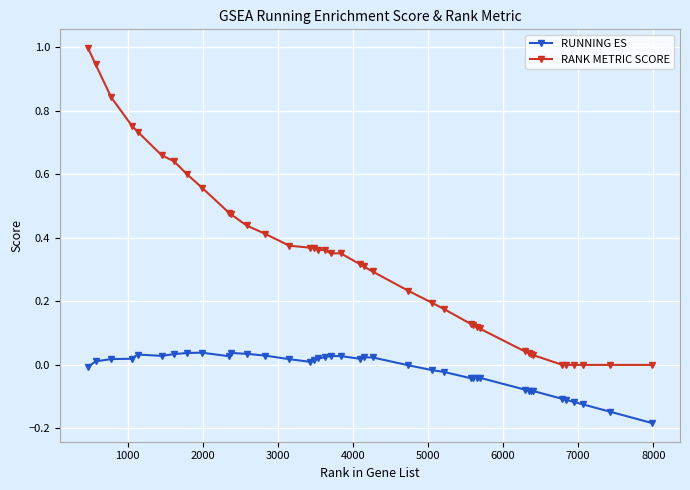

Rank the series by their average value, from highest to lowest.

RANK METRIC SCORE, RUNNING ES